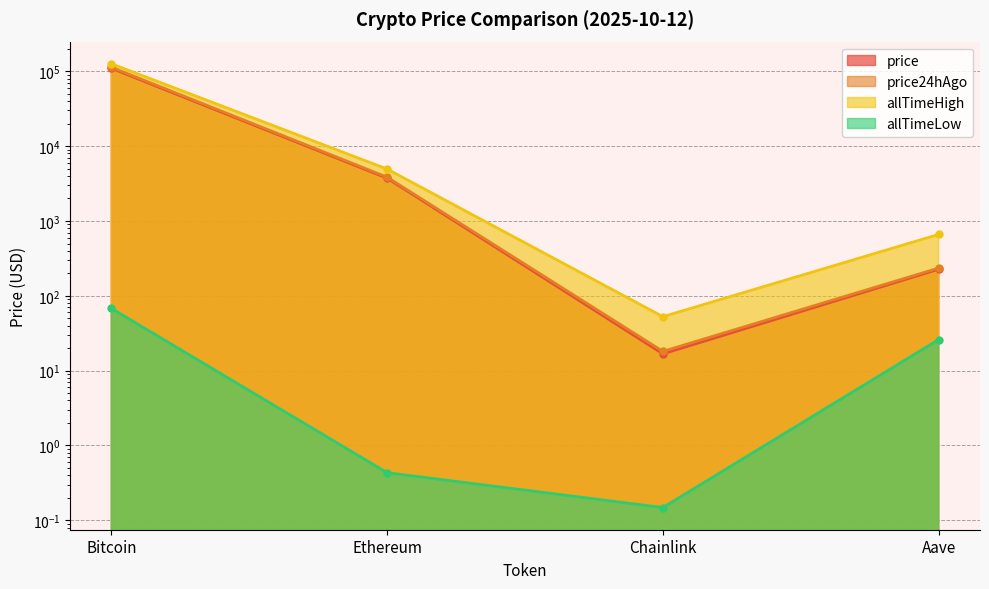

What is the approximate value of price at Ethereum?

3731.0